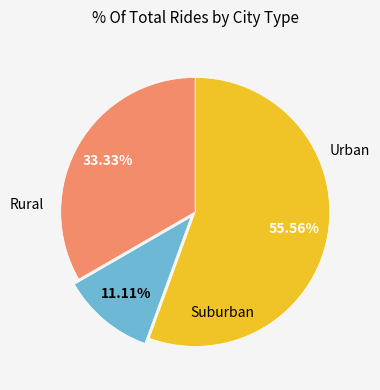

Is there any slice that represents more than half of the pie?

Yes